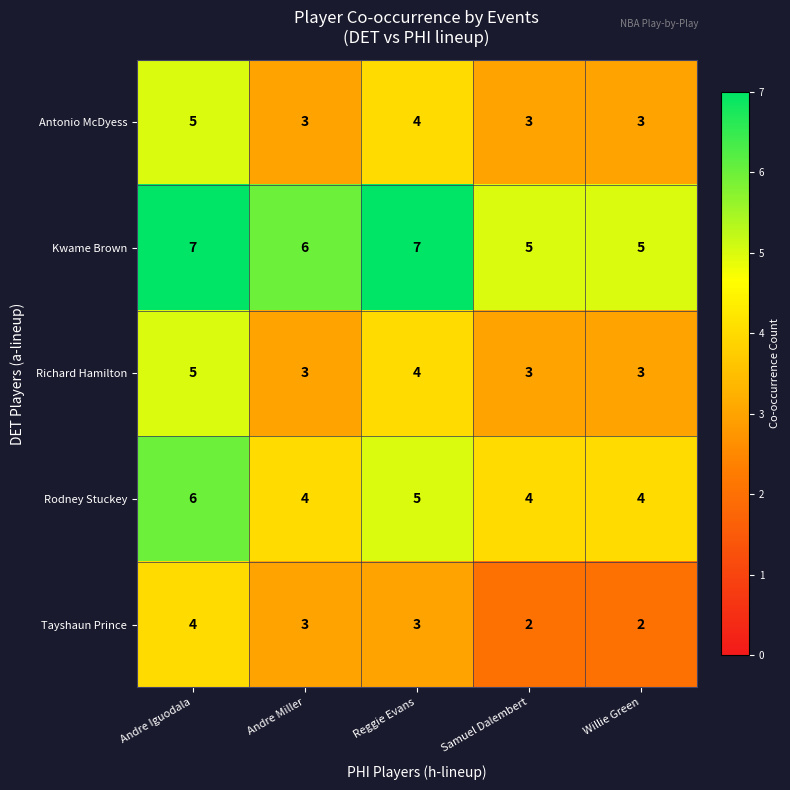

What is the maximum value for Antonio McDyess?

5